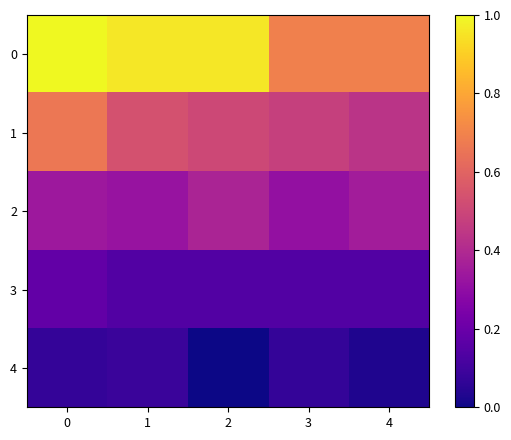

Reading left to right, transcribe all the data shown in this chart.

row_0: 0=1.0	1=1.0	2=1.0	3=0.7	4=0.7
row_1: 0=0.7	1=0.5	2=0.5	3=0.5	4=0.4
row_2: 0=0.3	1=0.3	2=0.4	3=0.3	4=0.4
row_3: 0=0.2	1=0.1	2=0.1	3=0.1	4=0.1
row_4: 0=0.1	1=0.1	2=0.0	3=0.1	4=0.0